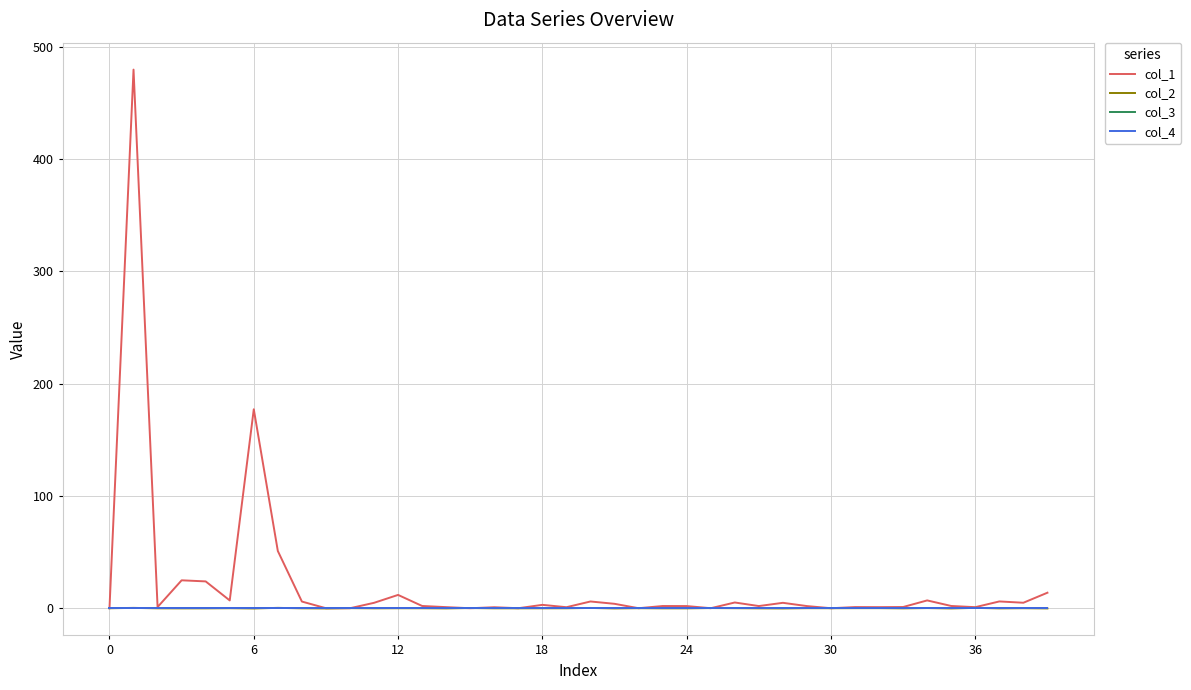

Is this an area chart (filled region under the line)?

No